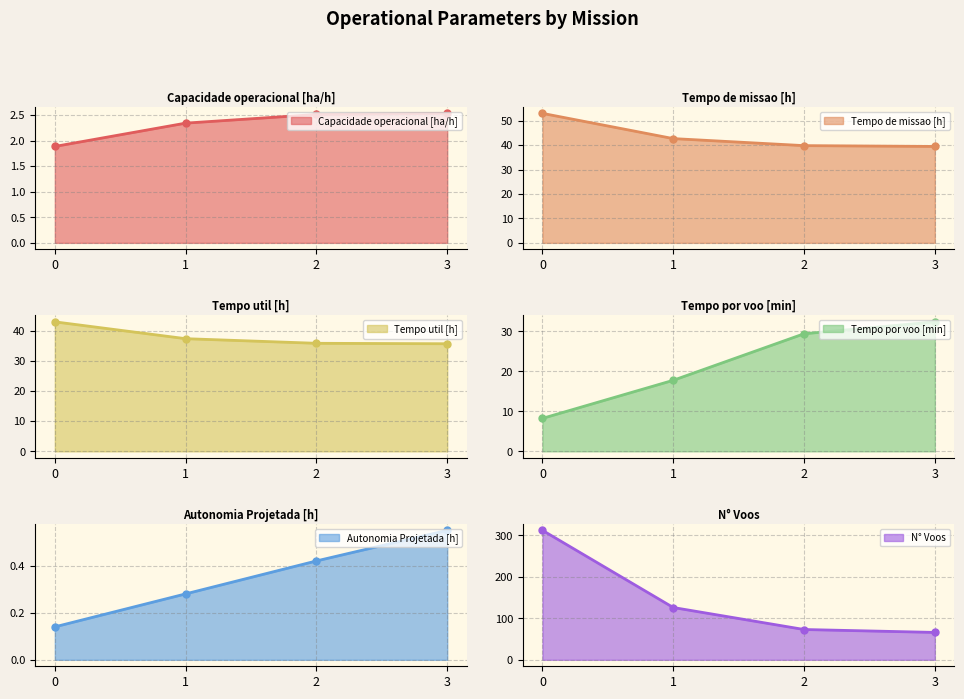

Reading left to right, list all the values displayed in this chart.

Capacidade operacional [ha/h]: 0=1.9	1=2.3	2=2.5	3=2.5
Tempo de missao [h]: 0=53.0	1=42.7	2=39.8	3=39.5
Tempo util [h]: 0=42.9	1=37.3	2=35.8	3=35.6
Tempo por voo [min]: 0=8.2	1=17.8	2=29.4	3=32.4
Autonomia Projetada [h]: 0=0.1	1=0.3	2=0.4	3=0.6
N° Voos: 0=312.0	1=126.0	2=73.0	3=66.0